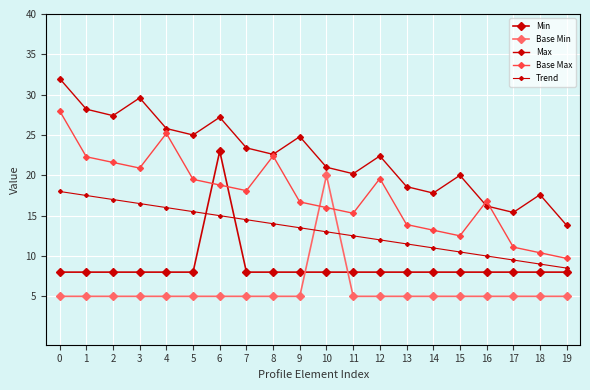

How many categories are shown in the chart?

20